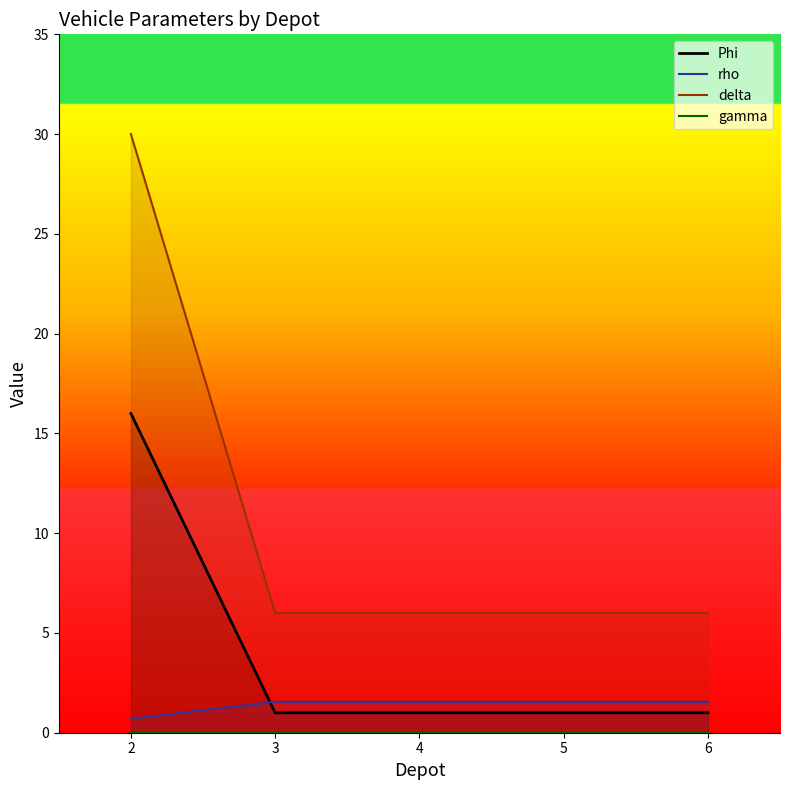

True or false: rho and gamma cross at least once.

False